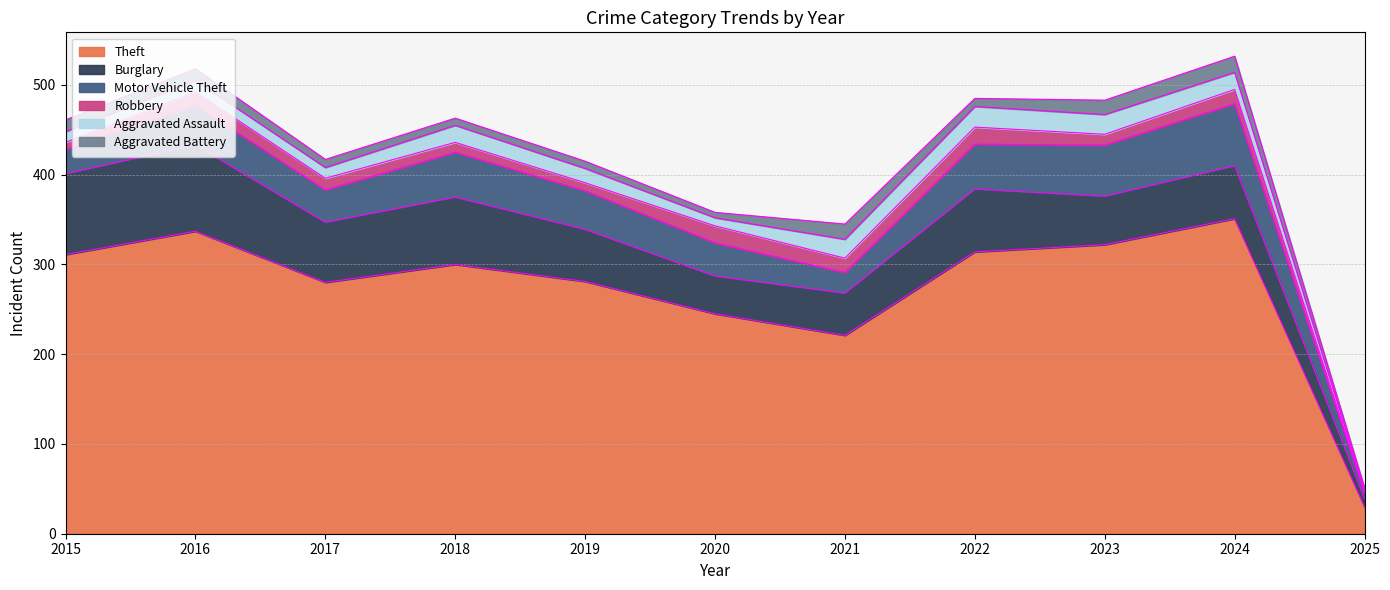

What is the difference between the maximum and minimum values in the Motor Vehicle Theft series?

62